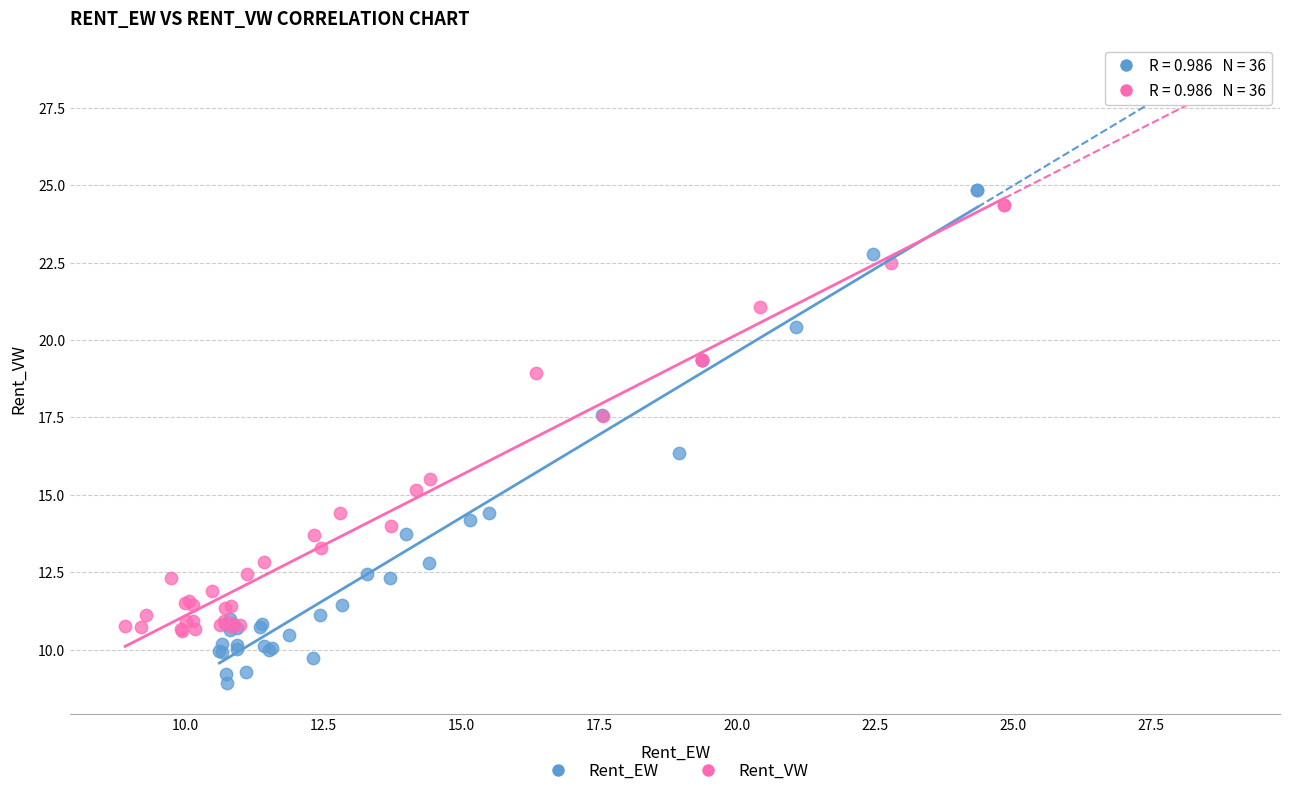

What are all the series names shown in the legend?

Rent_EW, Rent_VW